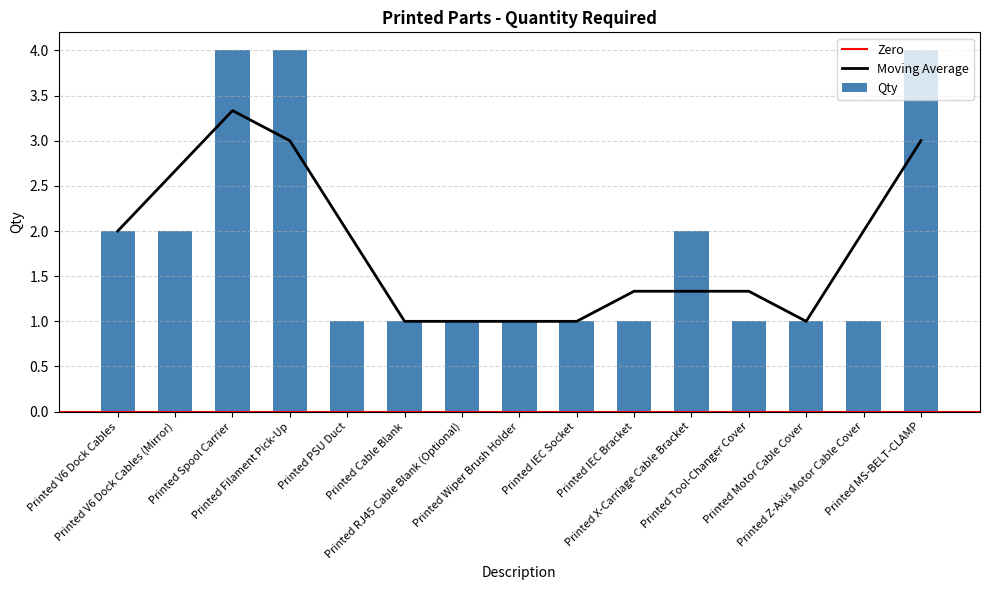

Reading left to right, transcribe all the data shown in this chart.

Printed V6 Dock Cables=2	Printed V6 Dock Cables (Mirror)=2	Printed Spool Carrier=4	Printed Filament Pick-Up=4	Printed PSU Duct=1	Printed Cable Blank=1	Printed RJ45 Cable Blank (Optional)=1	Printed Wiper Brush Holder=1	Printed IEC Socket=1	Printed IEC Bracket=1	Printed X-Carriage Cable Bracket=2	Printed Tool-Changer Cover=1	Printed Motor Cable Cover=1	Printed Z-Axis Motor Cable Cover=1	Printed MS-BELT-CLAMP=4